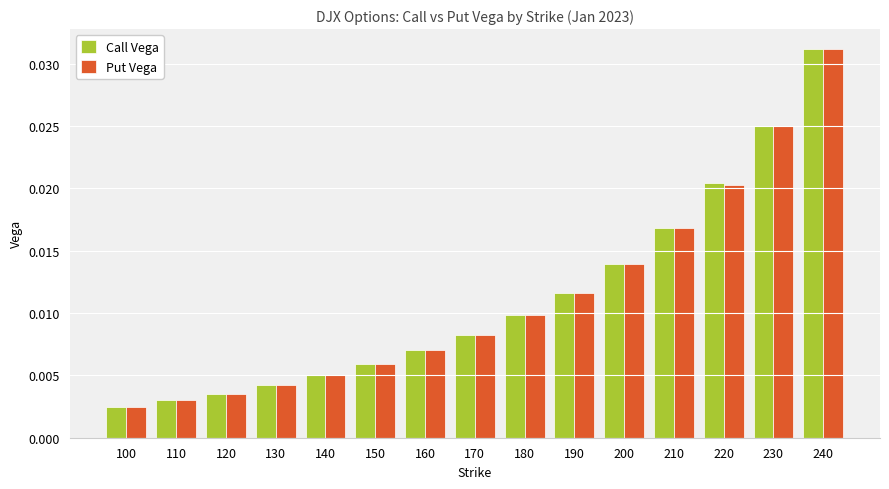

How many bars are there in each group?

2